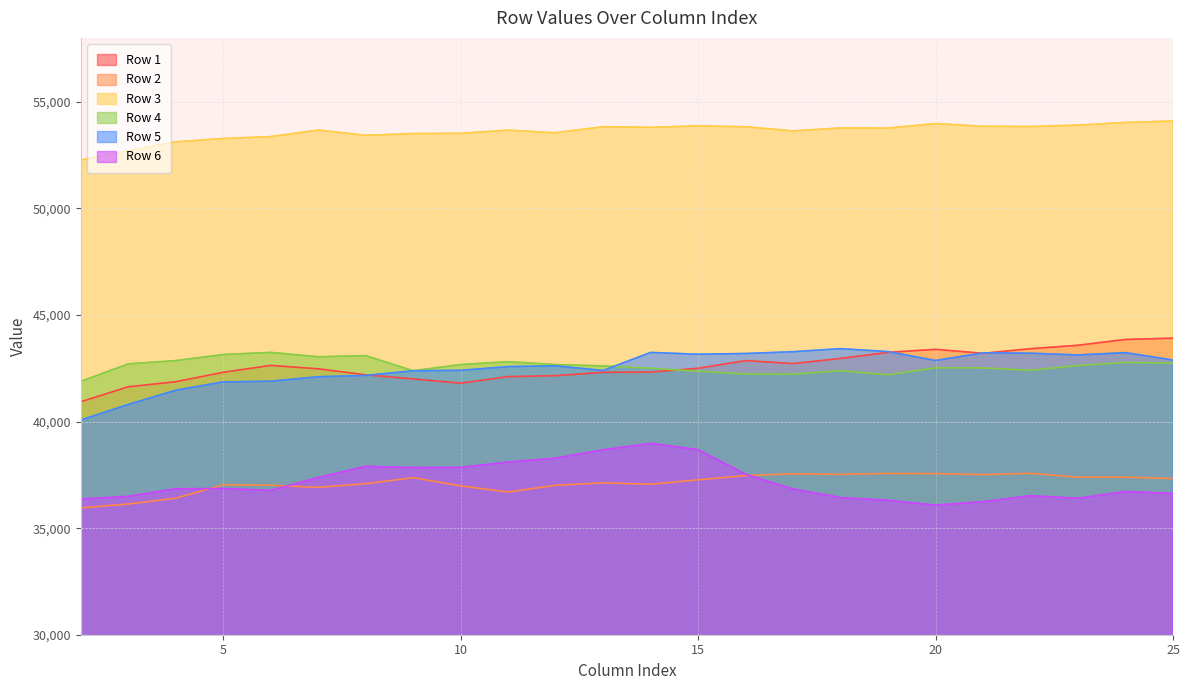

What is the value of the Row 1 point at the 3rd from the left?

41868